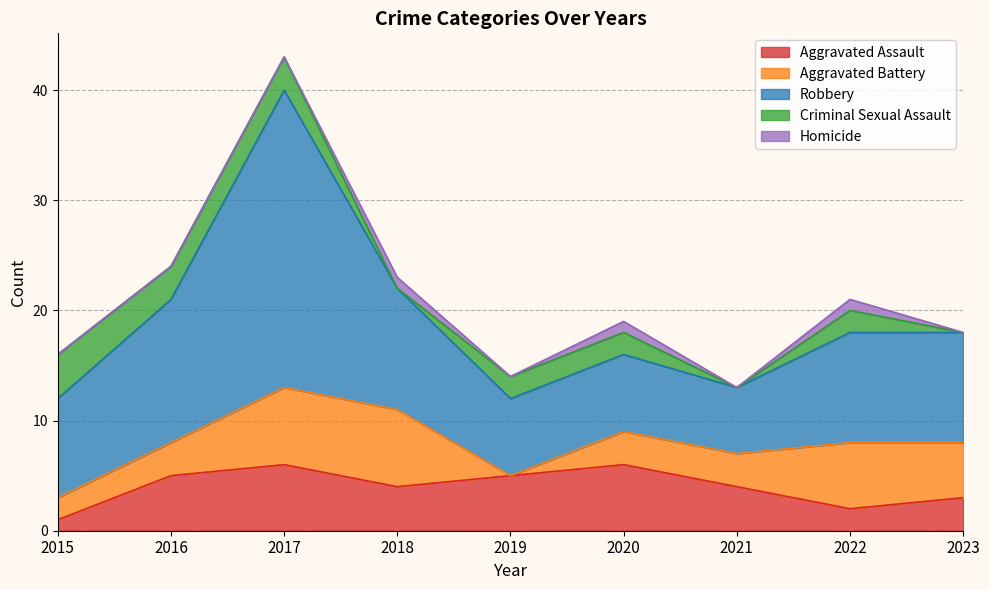

Does the chart have visible grid lines?

Yes